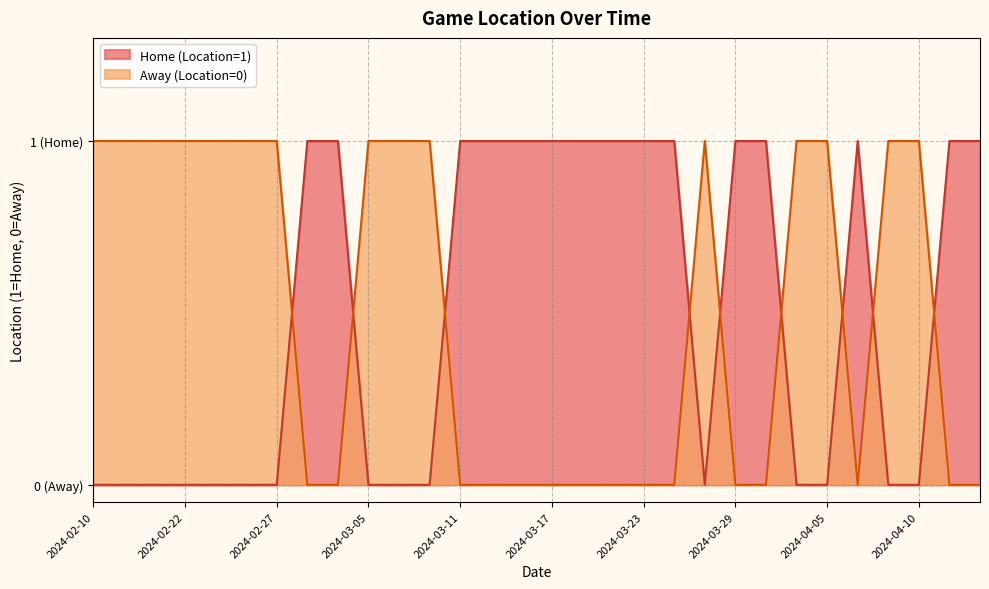

Is it true that Away (Location=0) equals 0 at 2024-03-15?

True